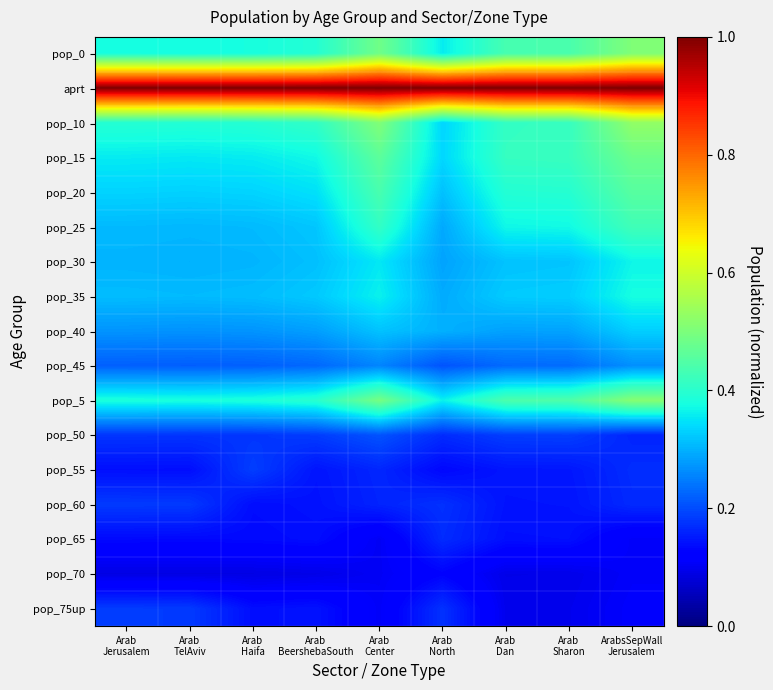

Which category has the highest value across all series?

Arab
Jerusalem